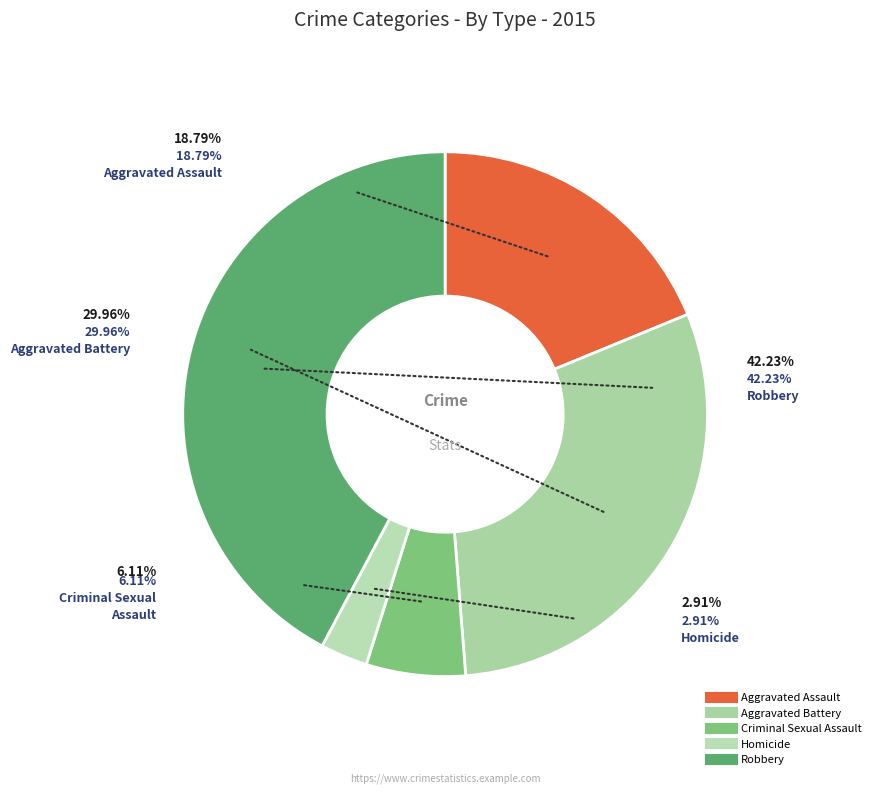

Which category has the biggest portion of the pie?

Robbery